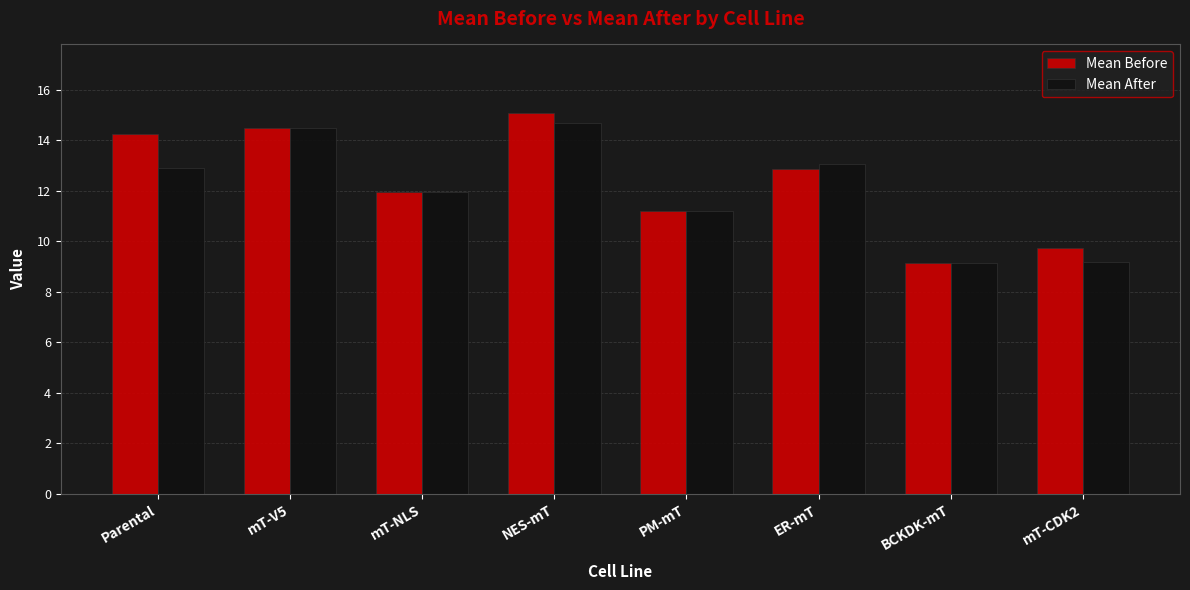

What are all the series names shown in the legend?

Mean Before, Mean After